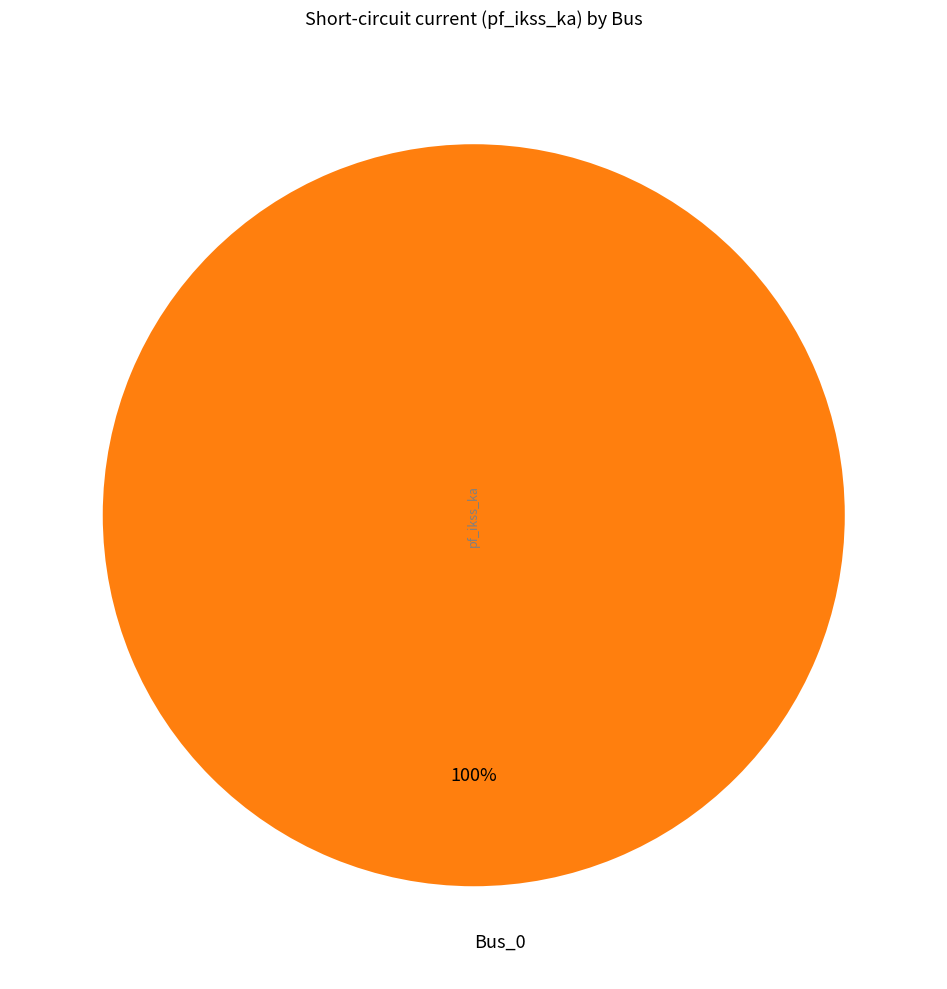

What percentage is the Bus_0 slice, to the nearest percent?

100%